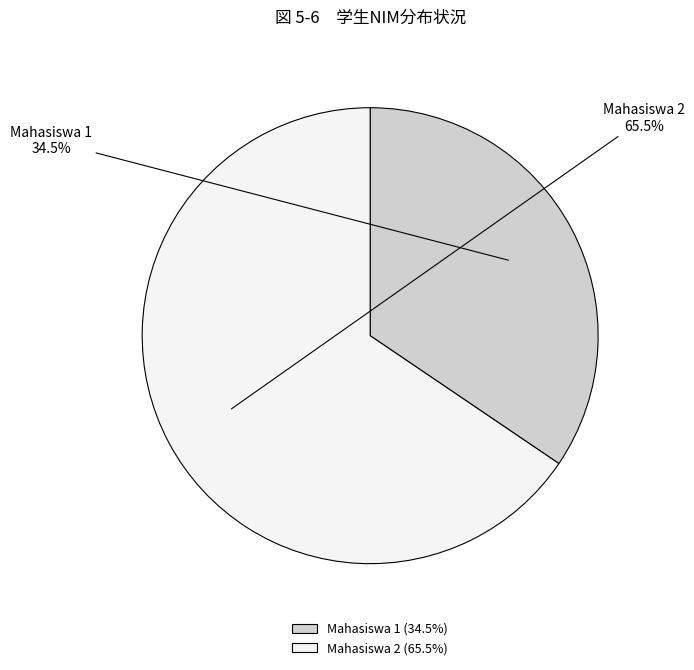

To the nearest percent, what is the average slice percentage?

50%